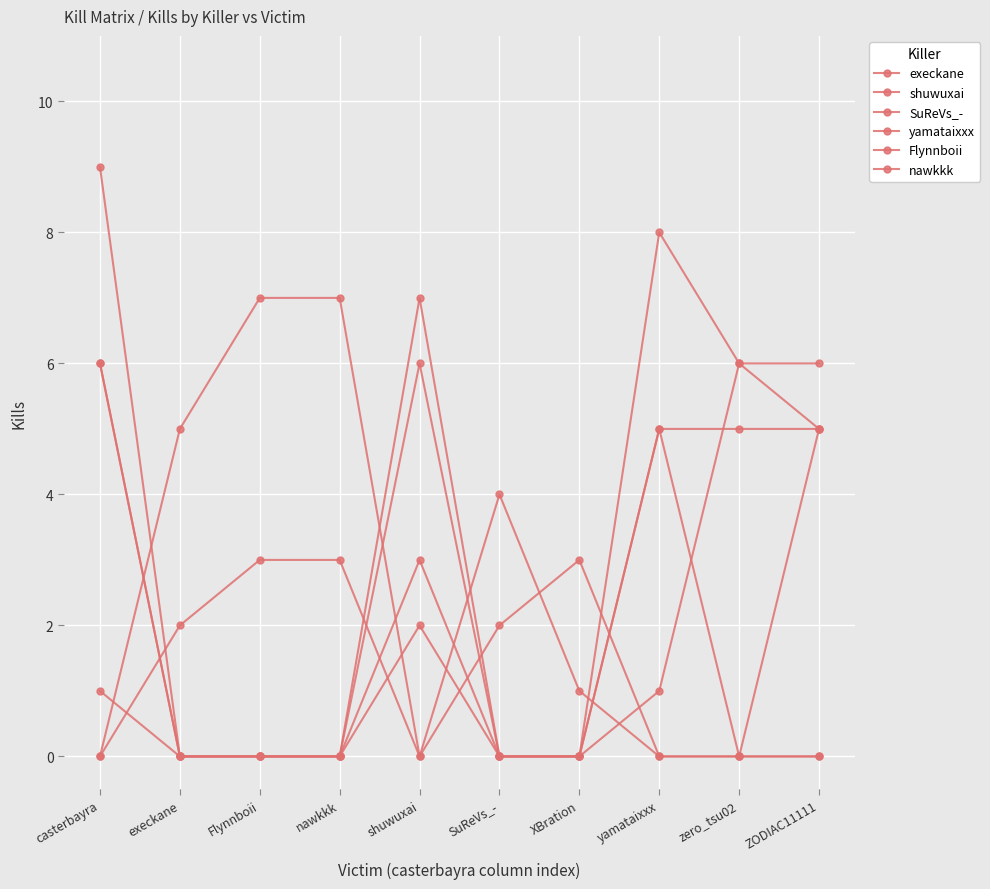

How many interior local peaks does the yamataixxx series have?

1